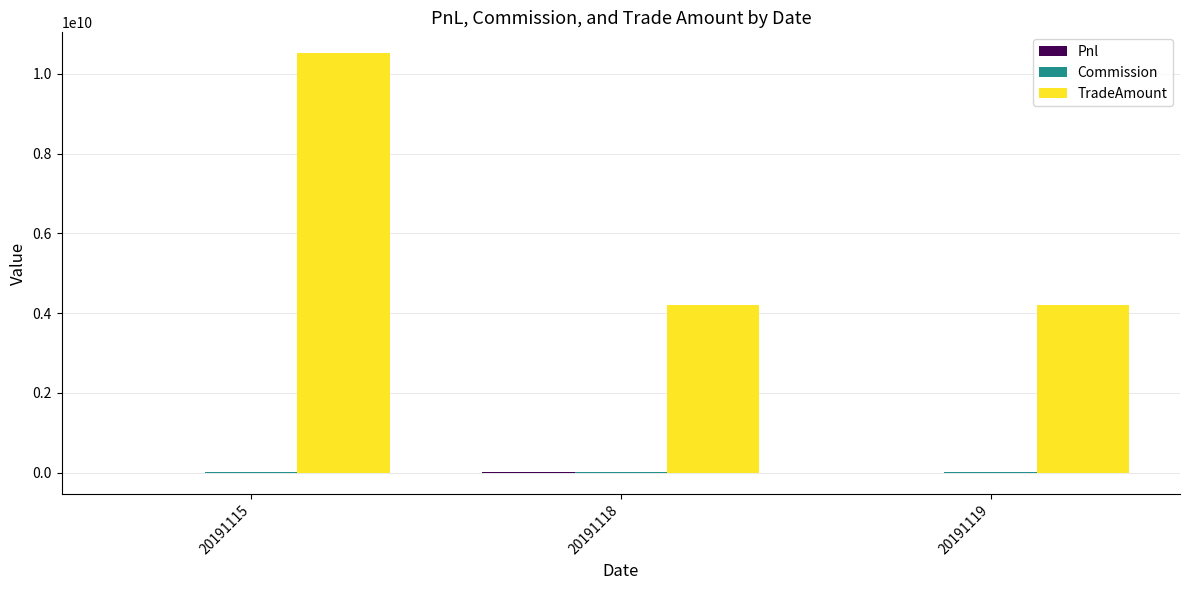

At which category is the sum across all series the highest?

20191115